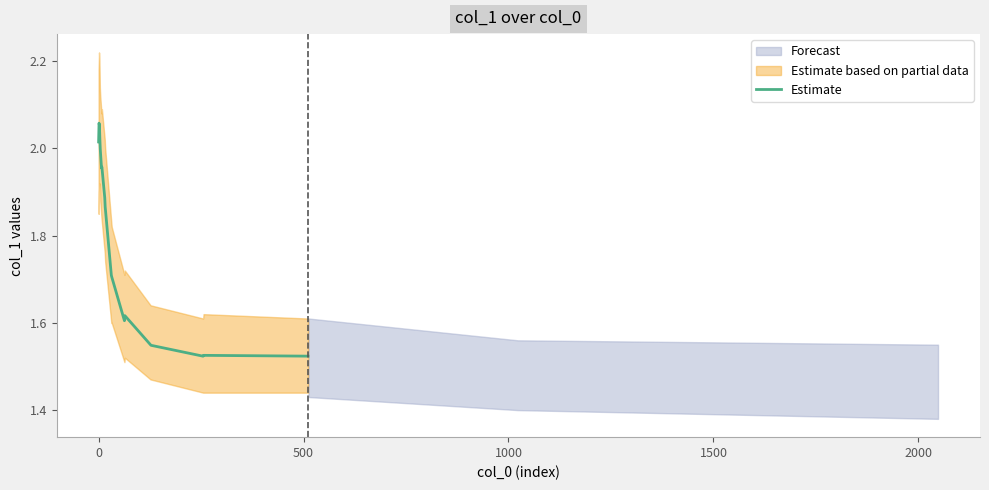

How many interior local valleys (lower than both neighbors) does the data have?

3